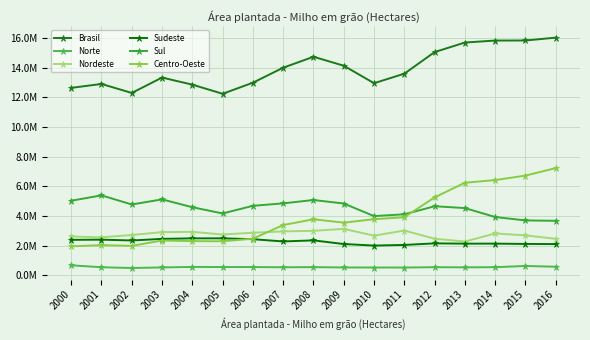

Reading left to right, list all the values displayed in this chart.

Brasil: 12648005	12912390	12304986	13343992	12864838	12249101	12997372	14010838	14747249	14144321	12963080	13605369	15065288	15708367	15843121	15846517	16039474
Norte: 668914	537781	487071	525005	558921	552374	549711	536512	544323	523232	519803	518337	541457	529773	542629	622359	573024
Nordeste: 2614003	2554009	2716306	2906856	2928620	2747896	2868118	2955844	3000081	3126736	2672079	3014954	2461839	2271904	2819861	2687968	2459141
Sudeste: 2386779	2400381	2344469	2453320	2487931	2488554	2430792	2279568	2351125	2105154	2001493	2043346	2149542	2130727	2131699	2110908	2101896
Sul: 5030008	5389362	4774679	5119258	4589581	4169172	4685004	4850976	5077162	4840289	3990649	4112903	4656207	4532480	3927826	3698680	3674104
Centro-Oeste: 1948301	2030857	1982461	2339553	2299785	2291105	2463747	3387938	3774558	3548910	3779056	3915829	5256243	6243483	6421106	6726602	7231309